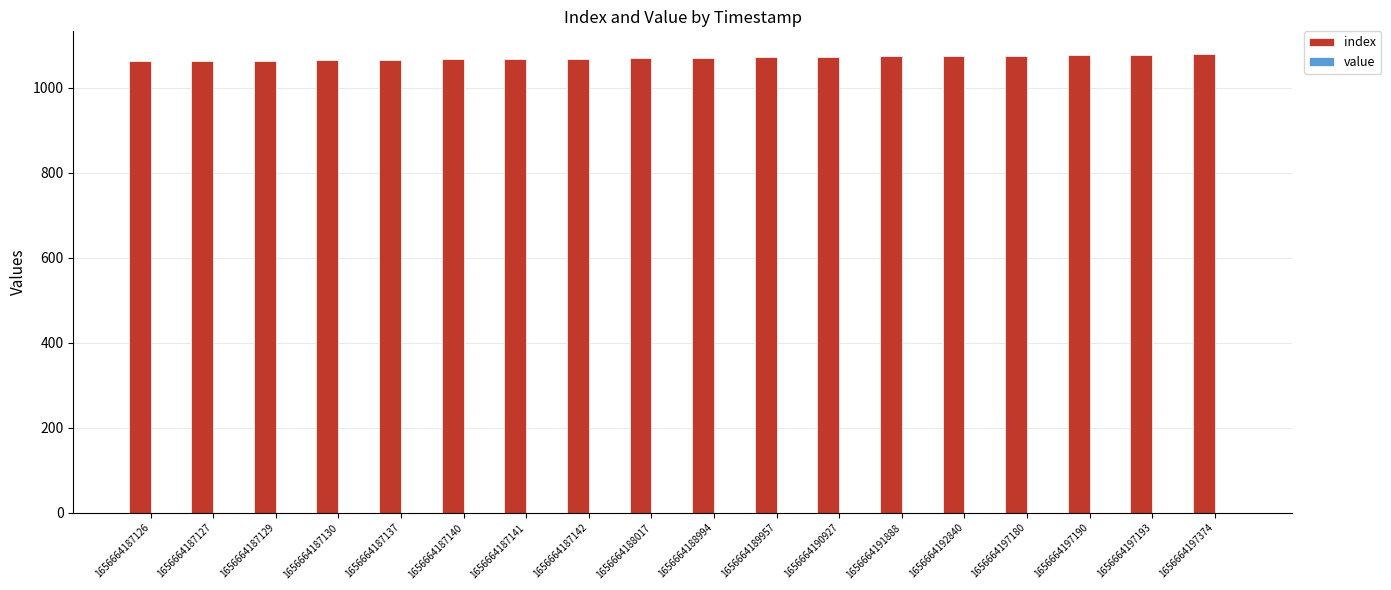

What is the value of the 1st bar from the left?

1062